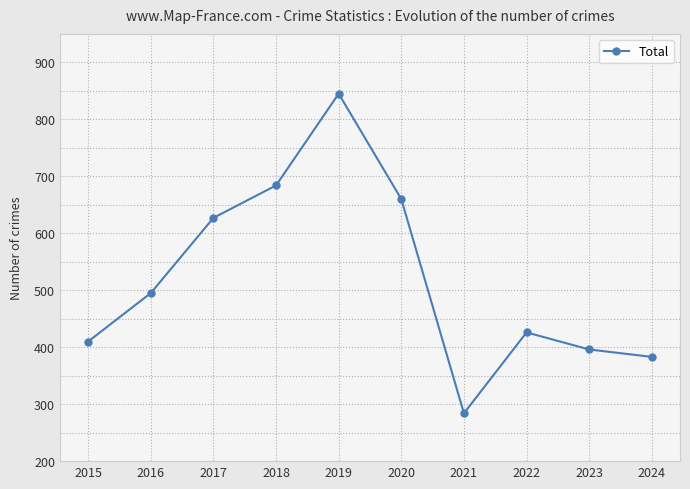

Reading right to left, transcribe all the data shown in this chart.

2024=383	2023=396	2022=426	2021=284	2020=660	2019=845	2018=684	2017=627	2016=495	2015=410